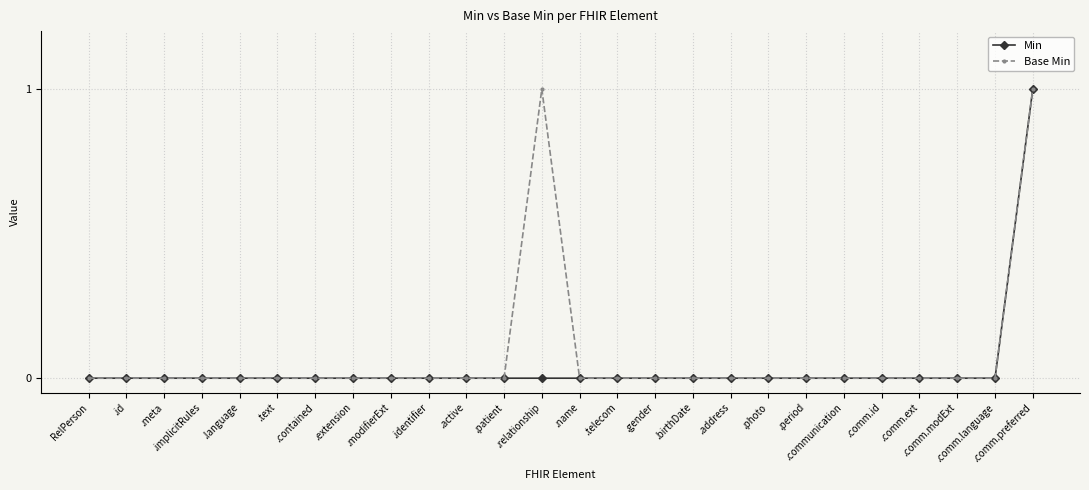

The value of Min at .identifier is 0. True or false?

True